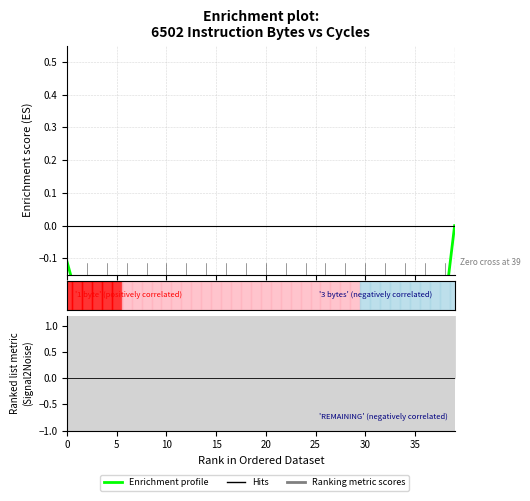

How many values exceed 0?

1